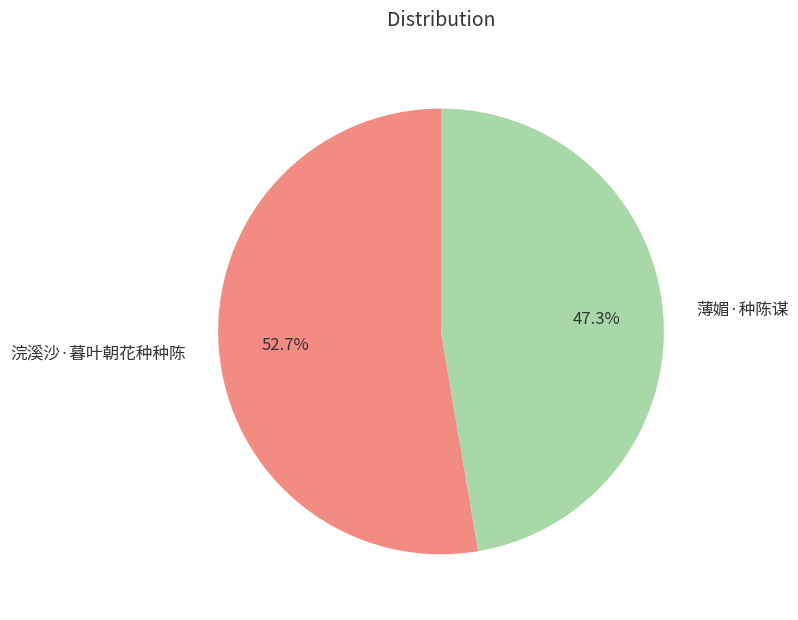

The 薄媚·种陈谋 slice represents 38% of the pie. True or false?

False